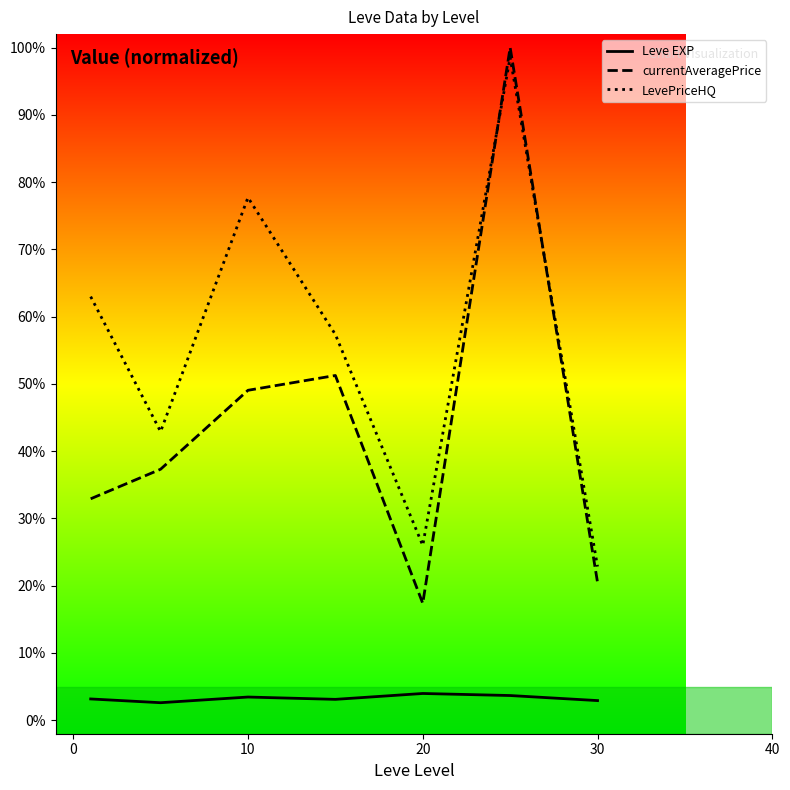

What is the average value of the currentAveragePrice series?

0.4